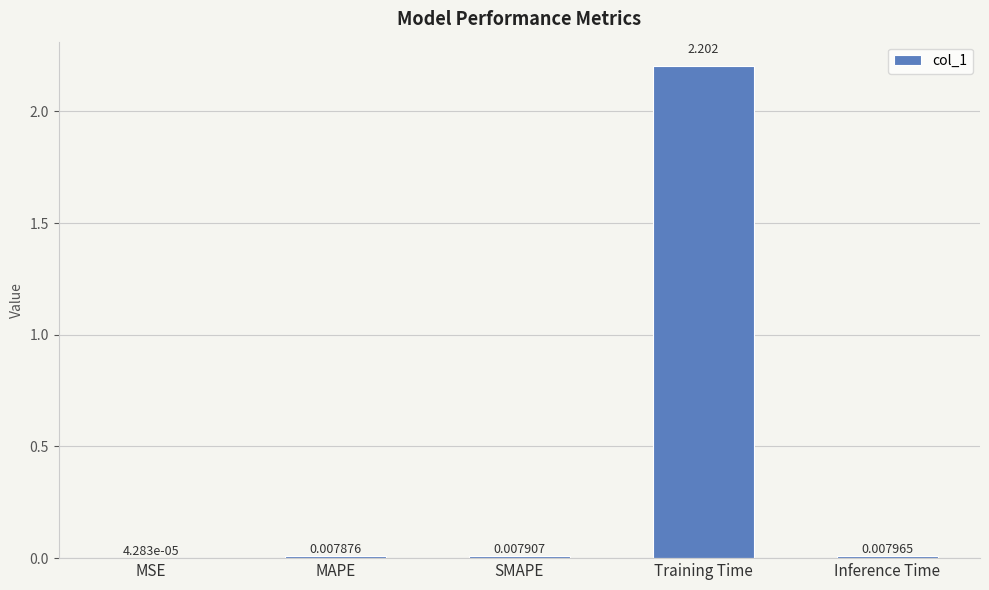

What is the sum of all values?

2.2